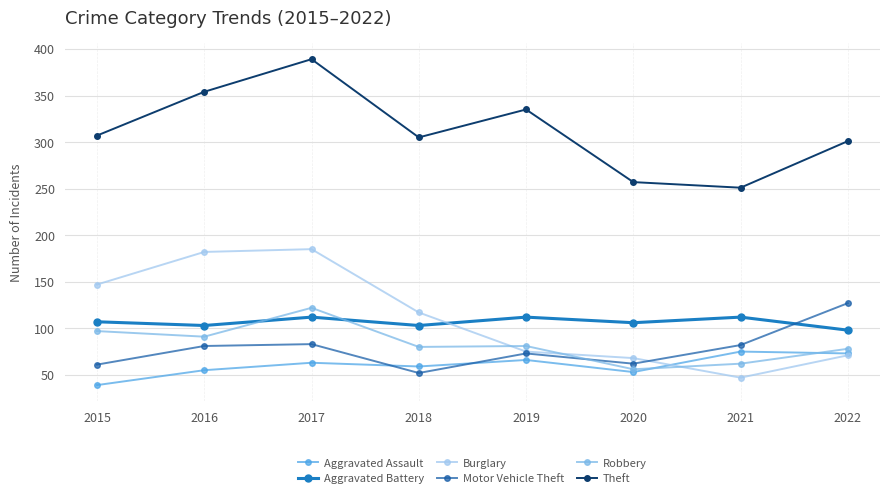

How many interior local valleys does the Aggravated Assault series have?

2